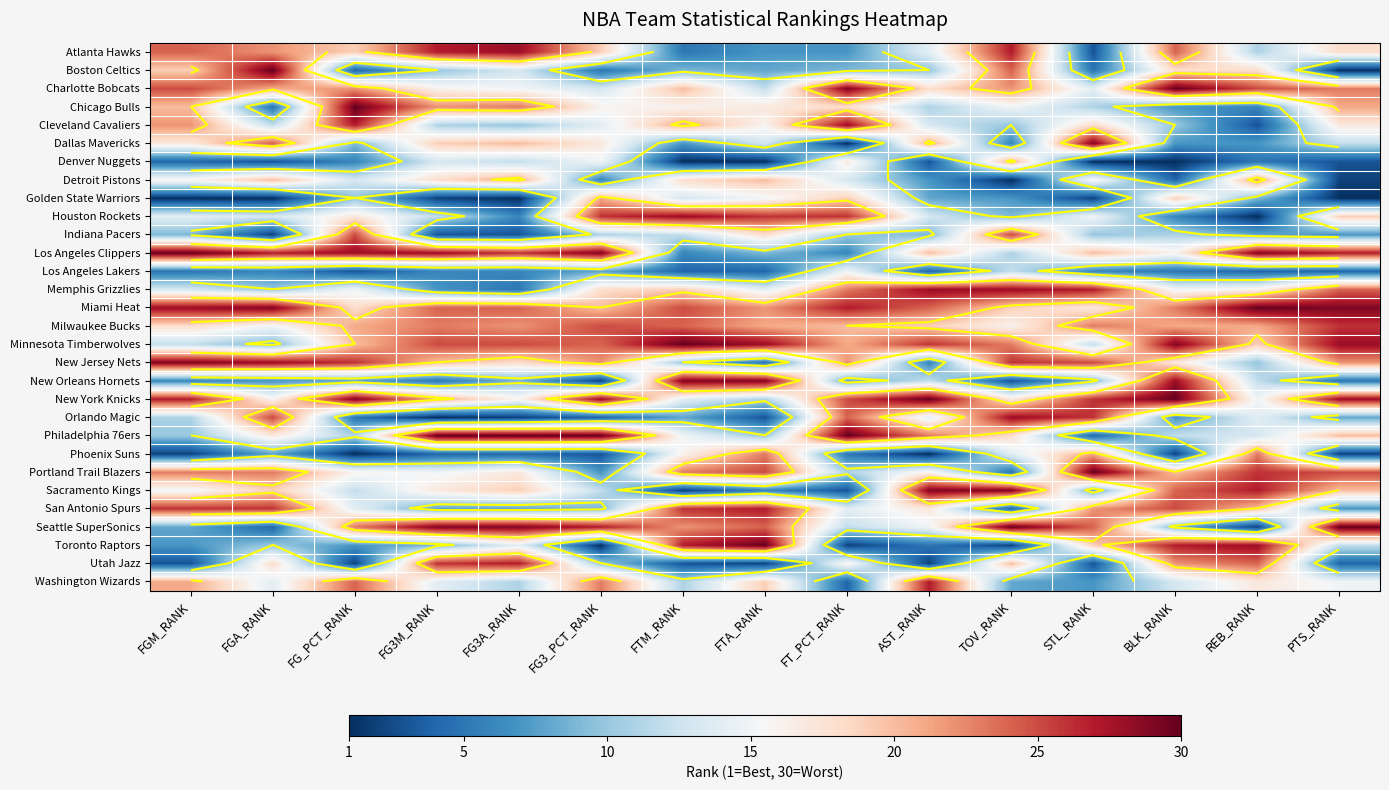

At which category is the sum across all series the highest?

BLK_RANK